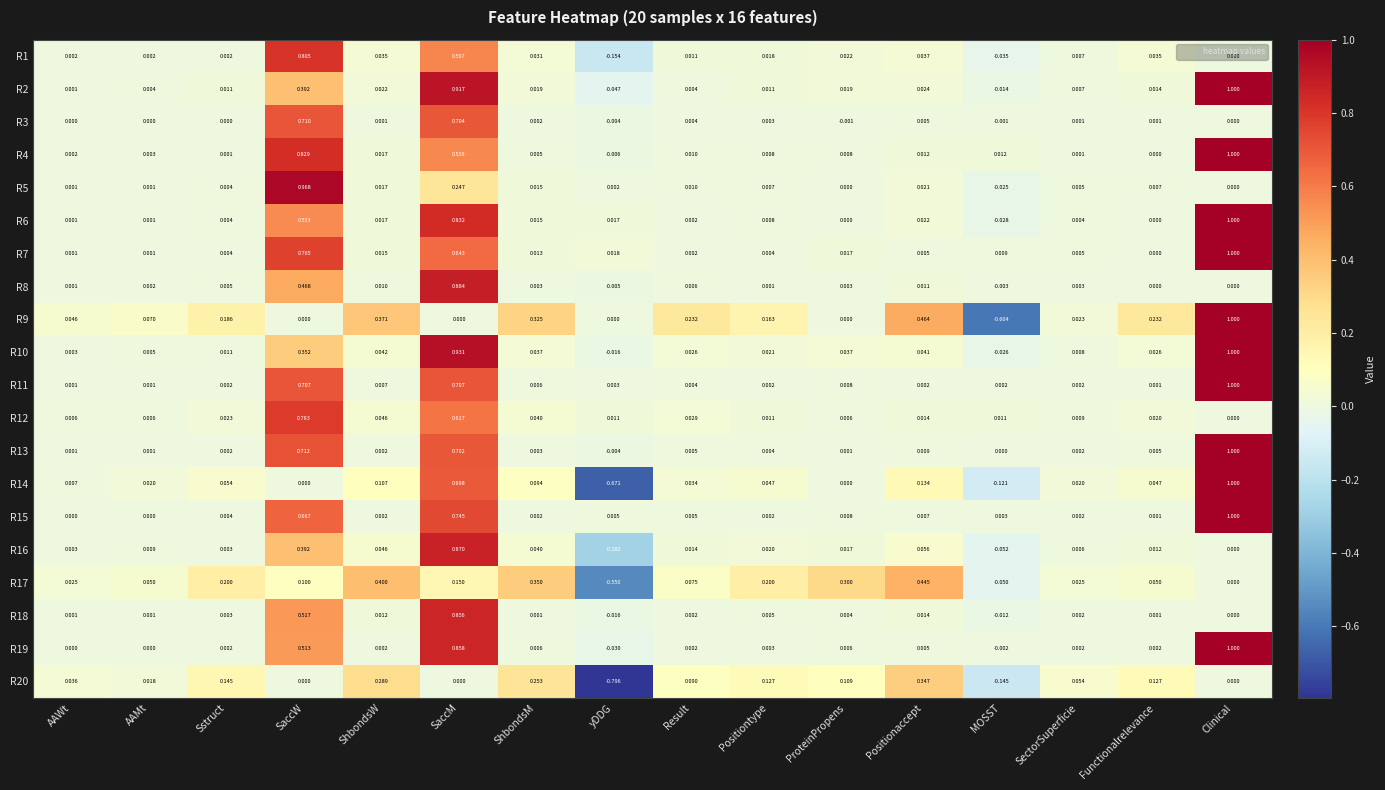

Count the number of categories in the chart.

16